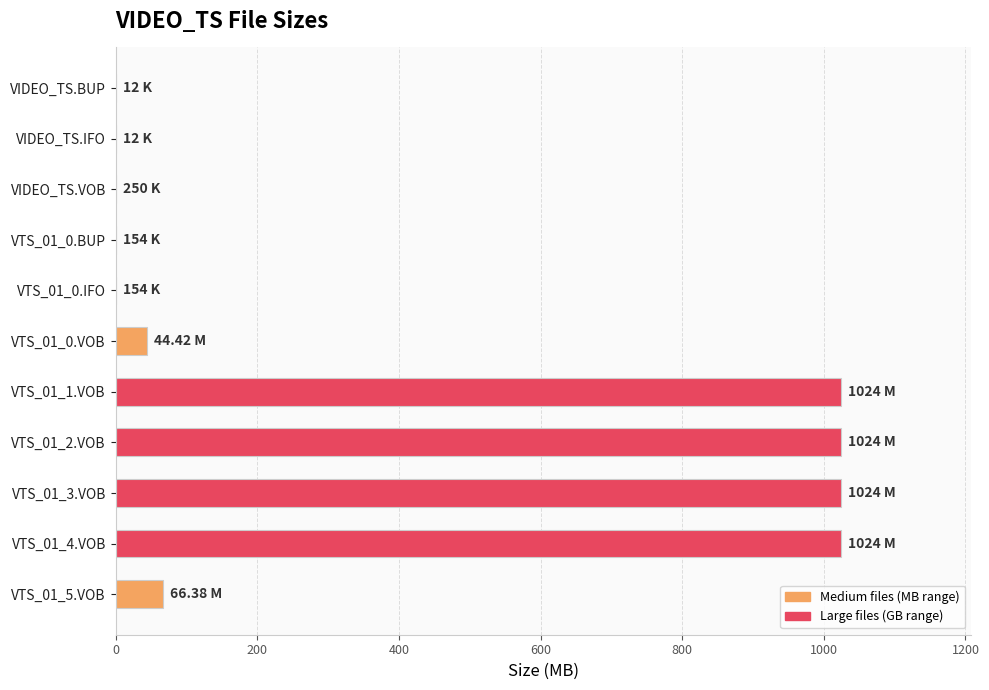

Which has a higher value, VTS_01_0.VOB or VTS_01_3.VOB?

VTS_01_3.VOB